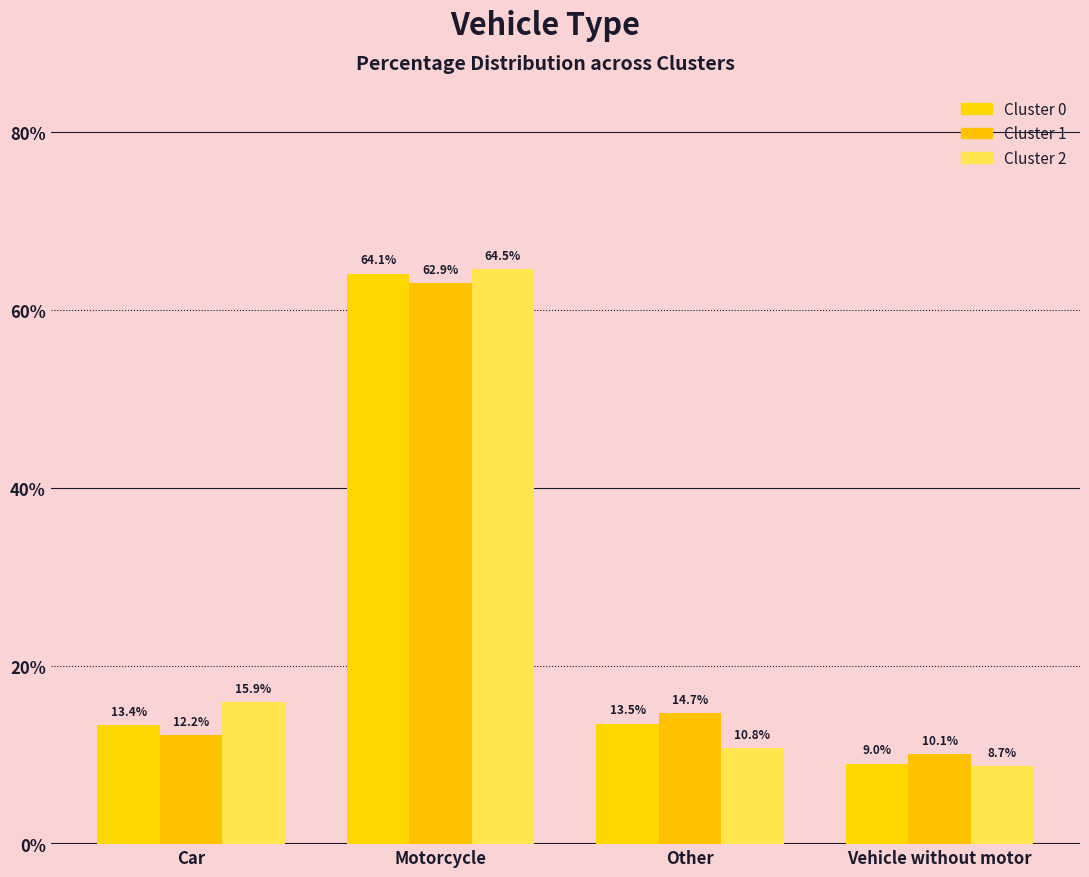

Which has a higher value, Vehicle without motor or Other?

Other